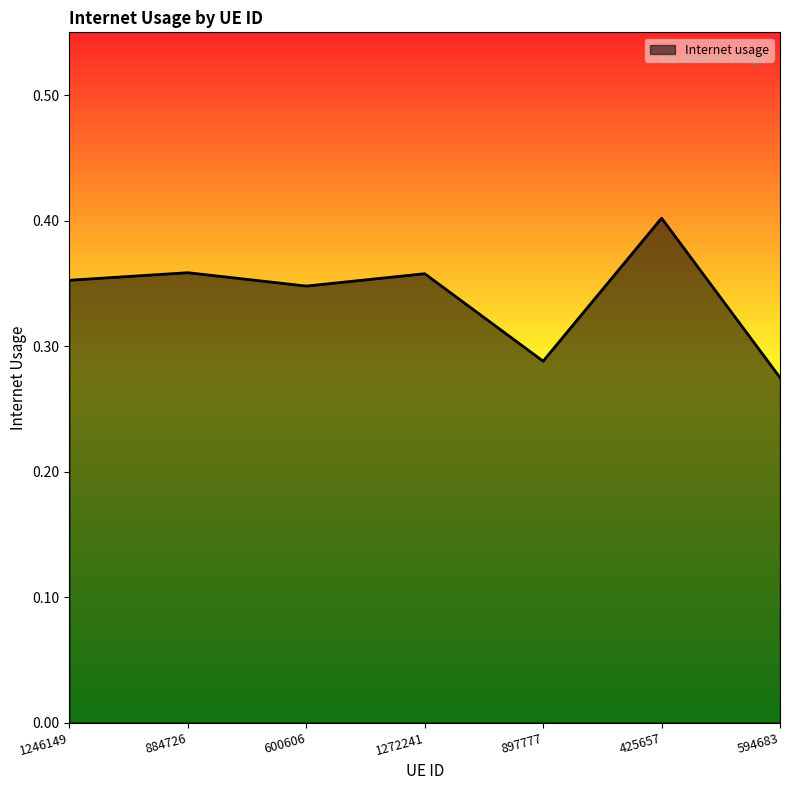

What is the change in value from 600606 to 594683?

-0.1